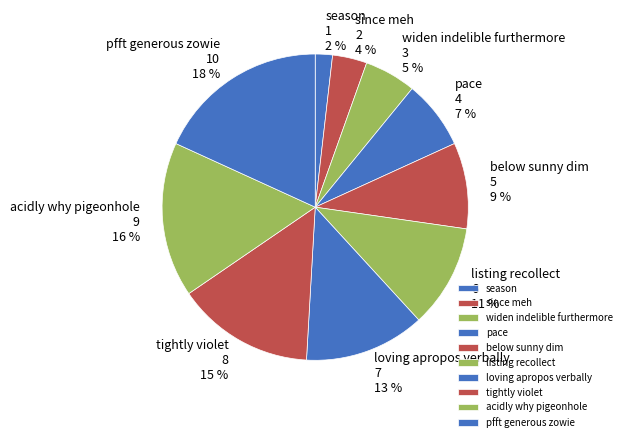

Does any single category account for the majority?

No